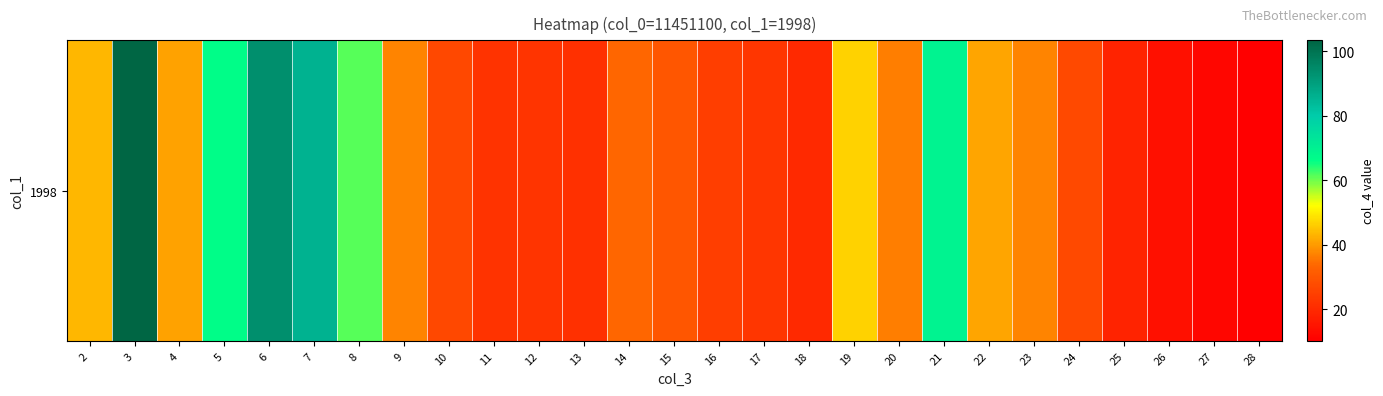

Between 6 and 18, which is larger?

6